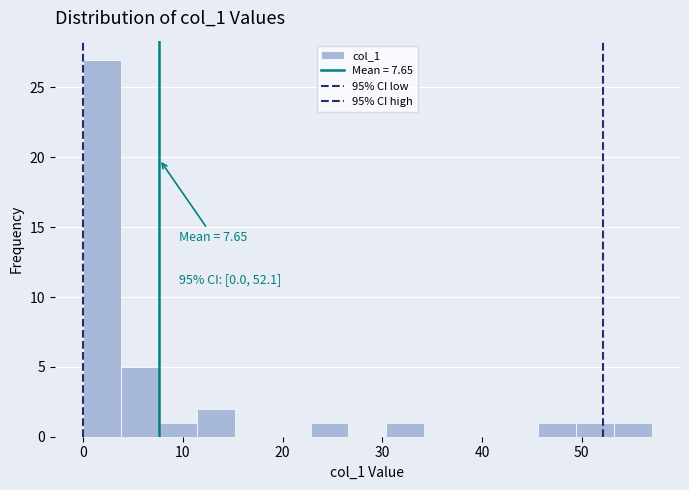

Around what value on the x-axis is the tallest bar? Give the approximate position of its centre, as read against the axis.

2